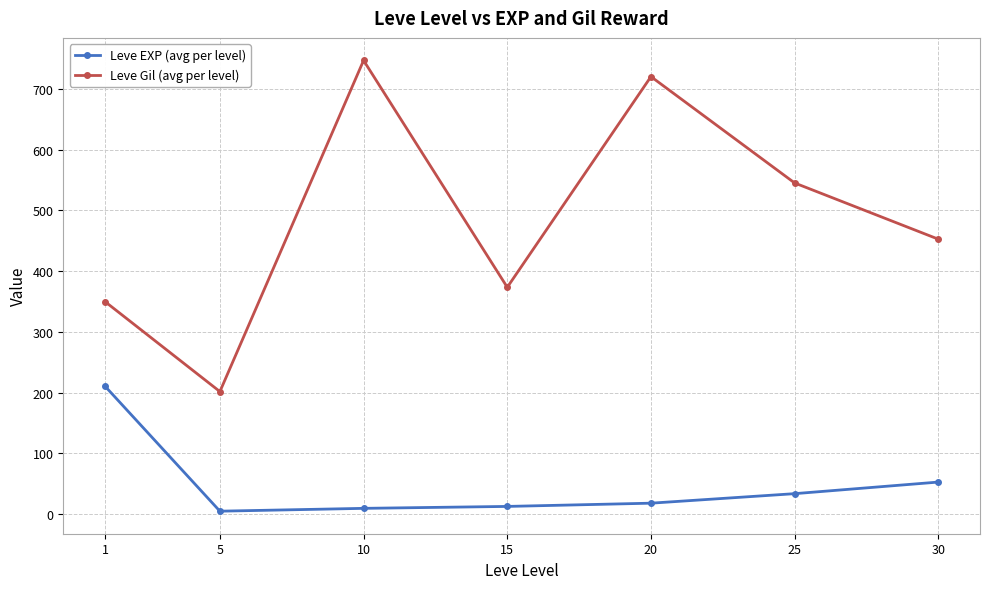

True or false: Leve EXP (avg per level) and Leve Gil (avg per level) intersect in this chart.

False